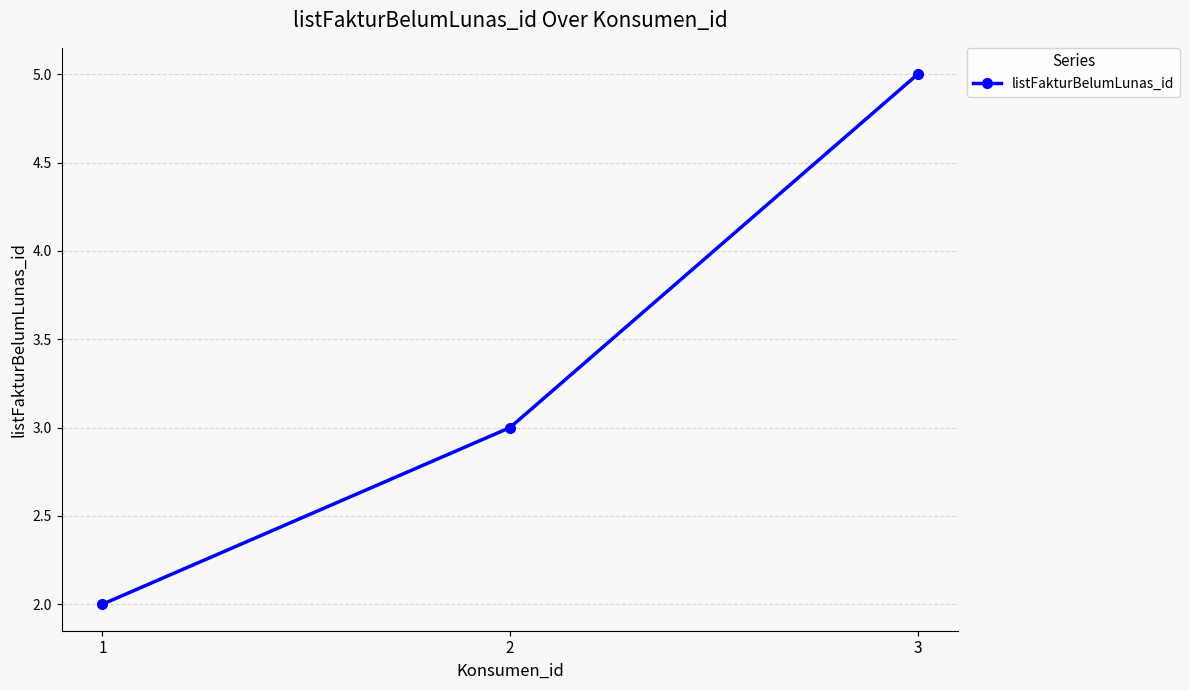

What is the sum of all values?

10